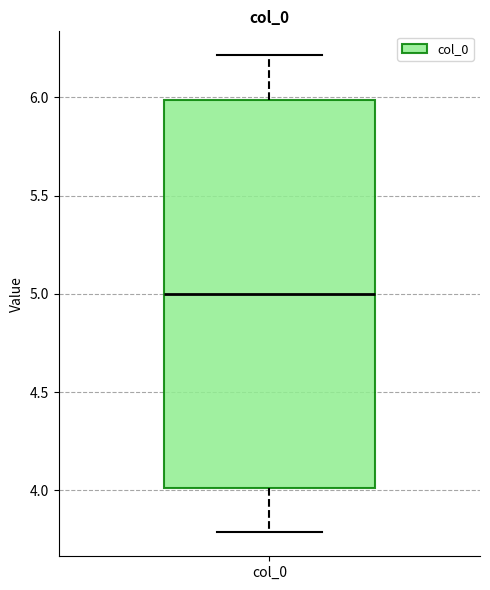

Read this box plot against the y-axis: the position of the median line, the range covered by the box, and the ends of both whiskers. The values are not printed on the chart, so give them approximately, as read against the axis.

median 5.0, box 4.0 to 6.0, whiskers 3.8 to 6.2